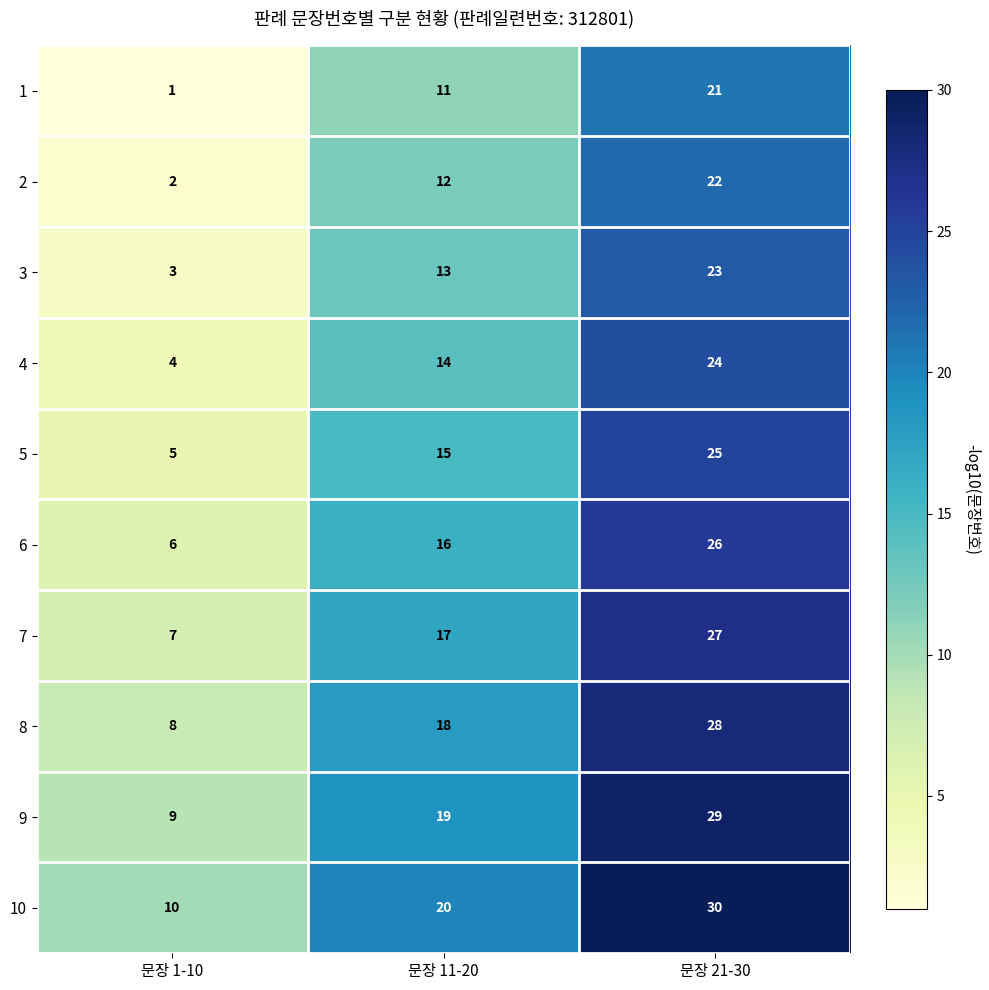

What value does the 1 series have at 문장 11-20?

11